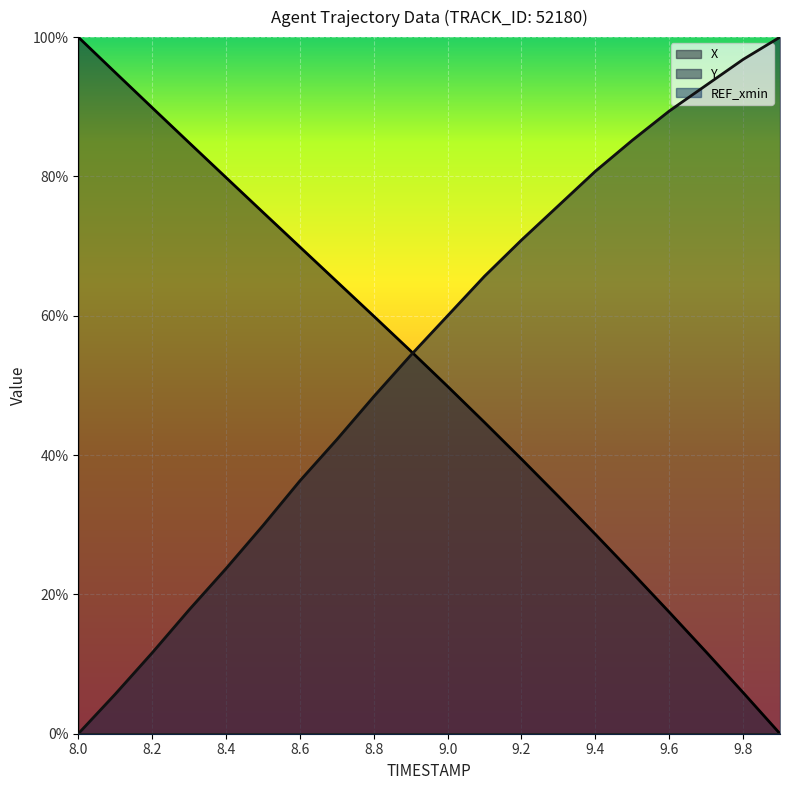

What value does the X series have at 8.0?

1.0